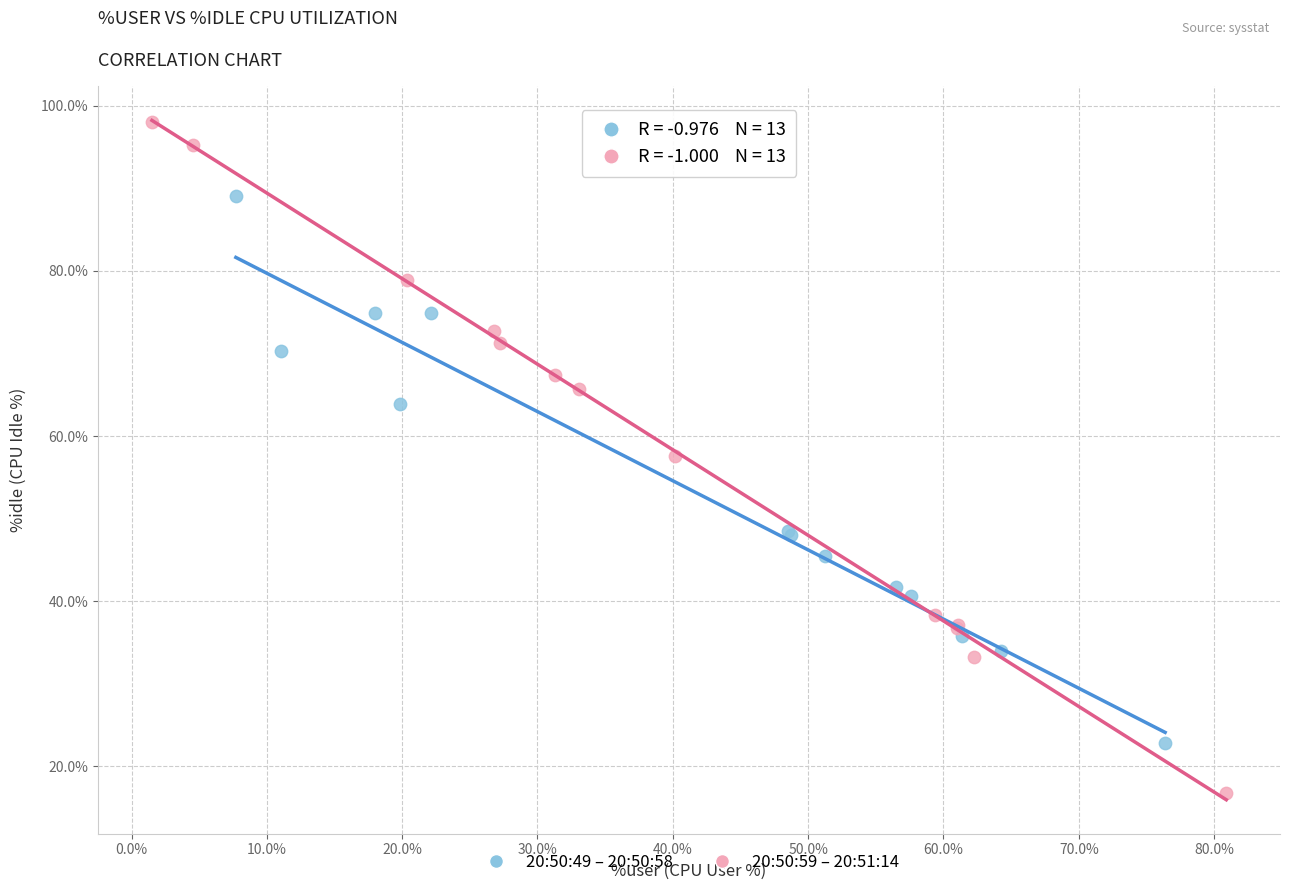

Which series has the largest Y range (max minus min)?

20:50:59 – 20:51:14